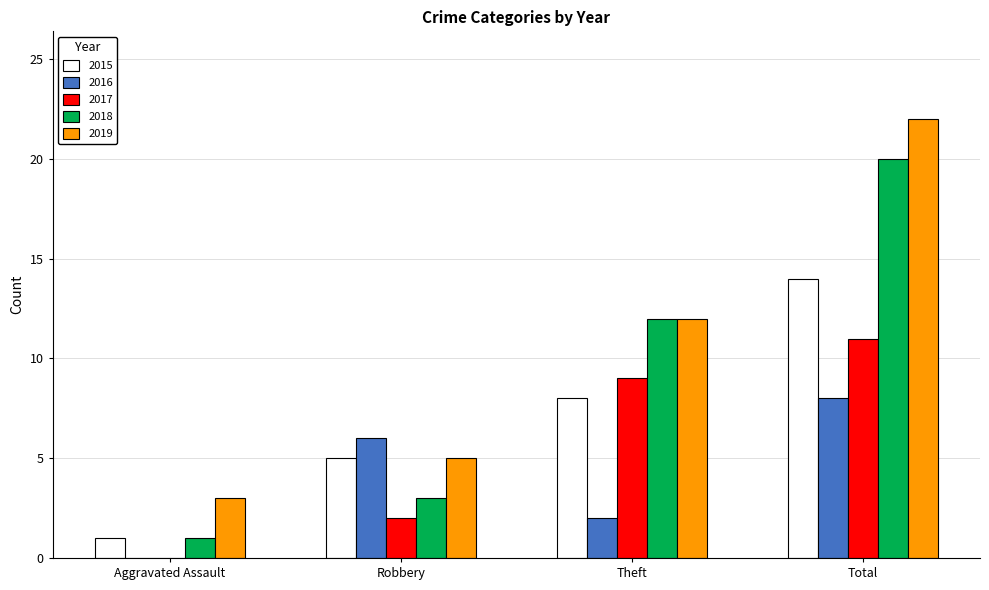

The 2019 series shows 5 at Robbery. True or false?

True